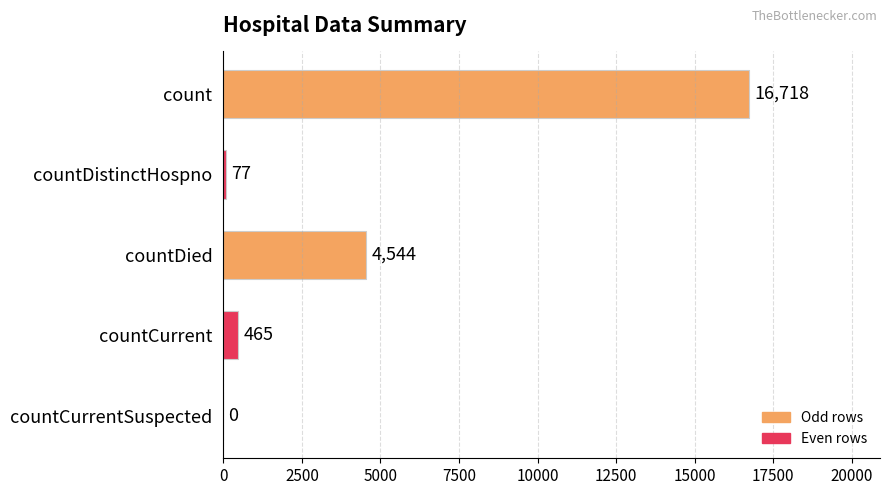

Which label corresponds to the largest value in the chart?

count